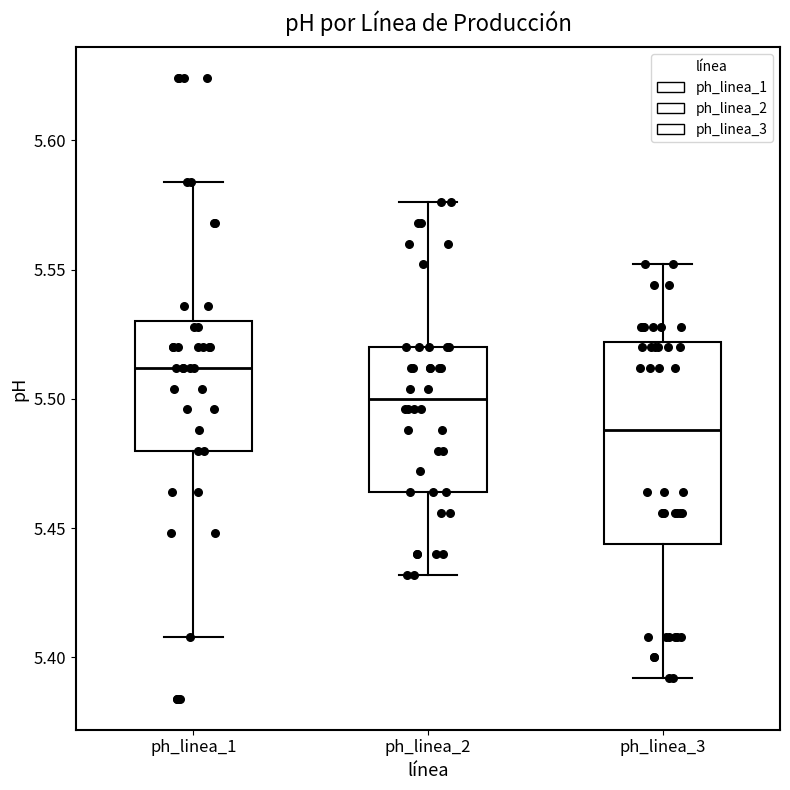

Reading left to right, read every box against the y-axis: the position of its median line, the range the box covers, and the ends of its whiskers. The values are not printed on the chart, so give them approximately, as read against the axis.

ph_linea_1: median 5.510, box 5.480 to 5.530, whiskers 5.410 to 5.585
ph_linea_2: median 5.500, box 5.465 to 5.520, whiskers 5.430 to 5.575
ph_linea_3: median 5.490, box 5.445 to 5.520, whiskers 5.390 to 5.550